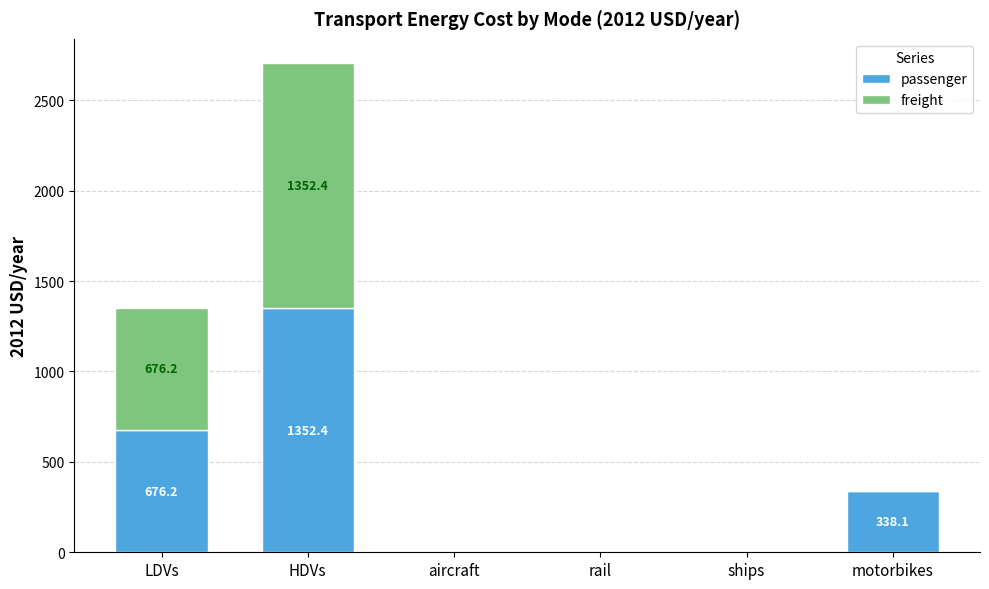

True or false: passenger has a value of 0.0 at rail.

True